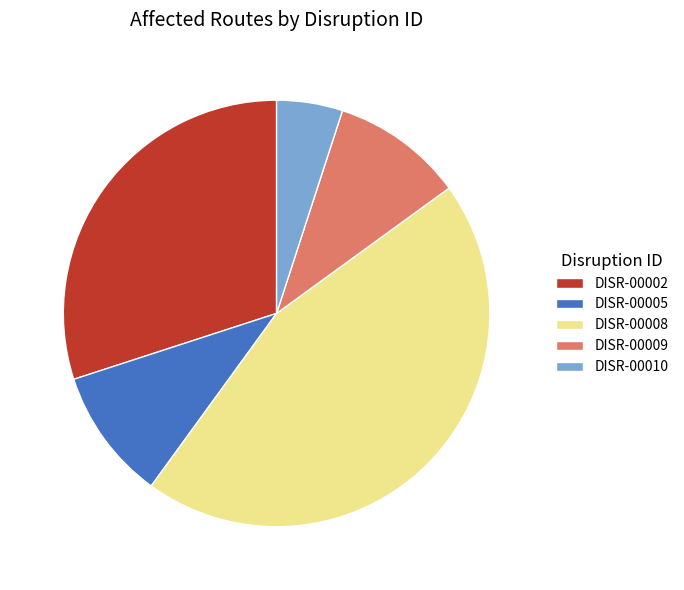

What is the largest slice in the pie chart?

DISR-00008